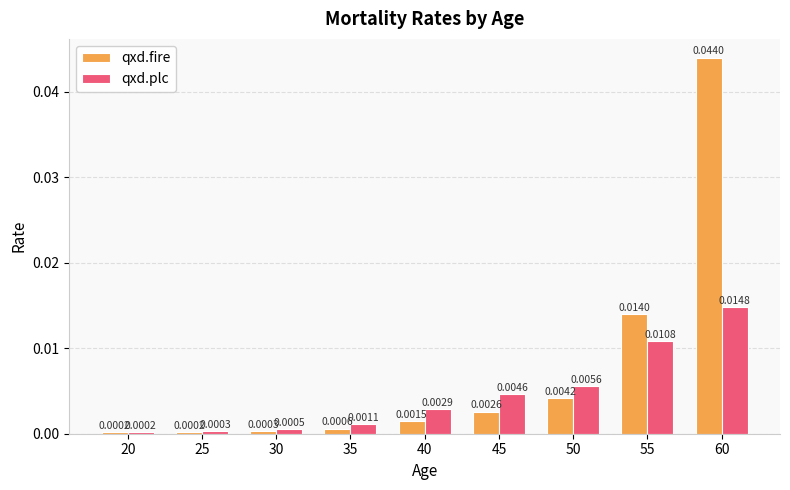

Is the value of qxd.plc at 20 greater than the value of qxd.fire at 35?

No